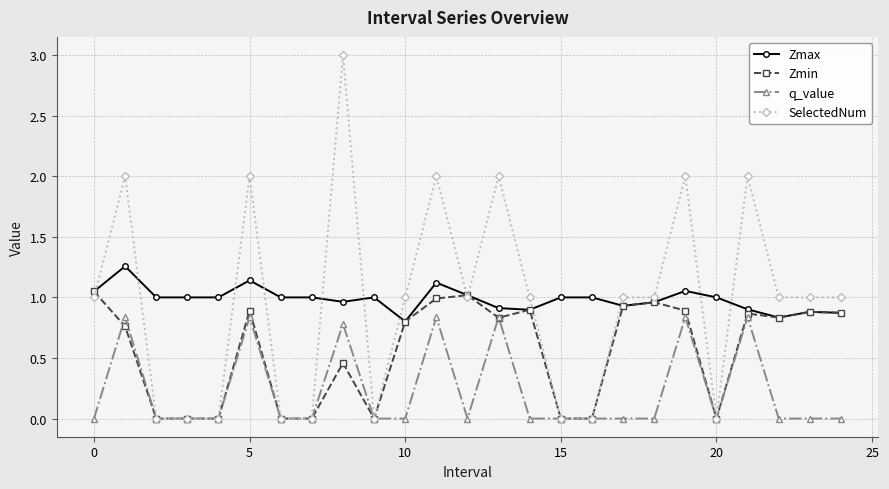

How many data points does each series have?

25